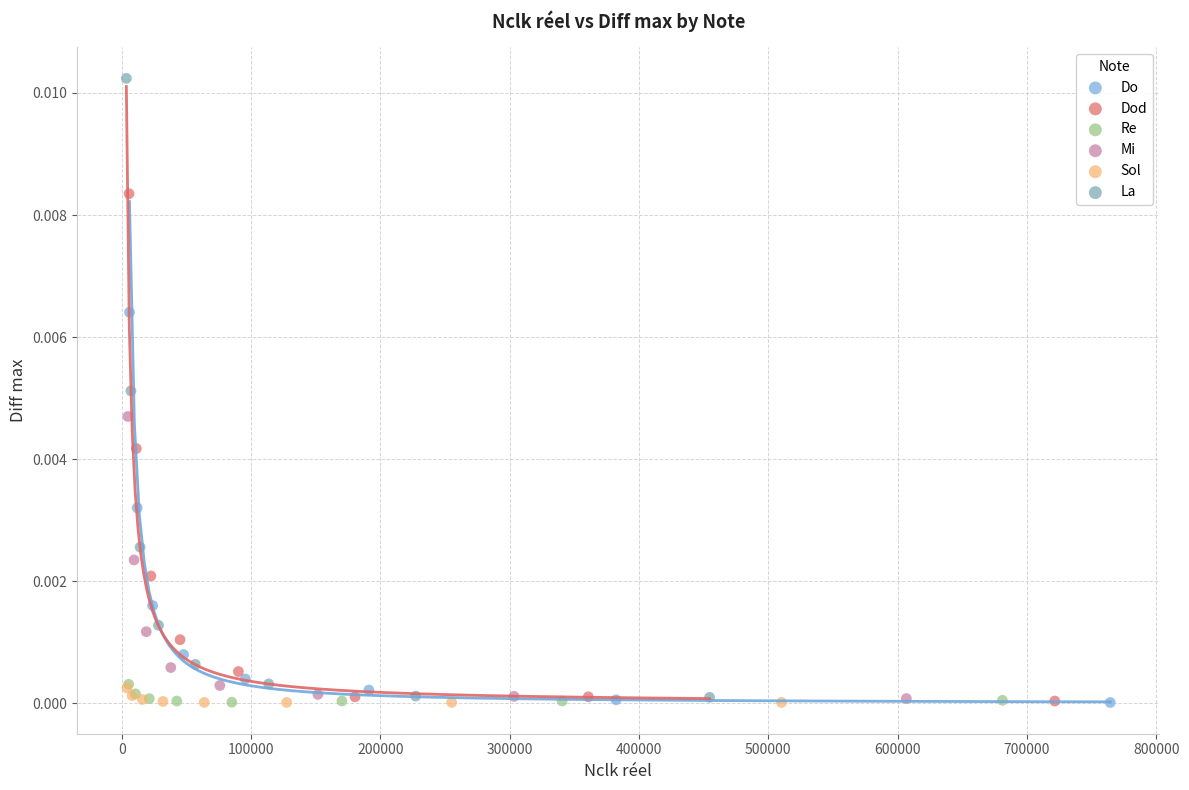

Which series reaches the maximum Y coordinate?

La